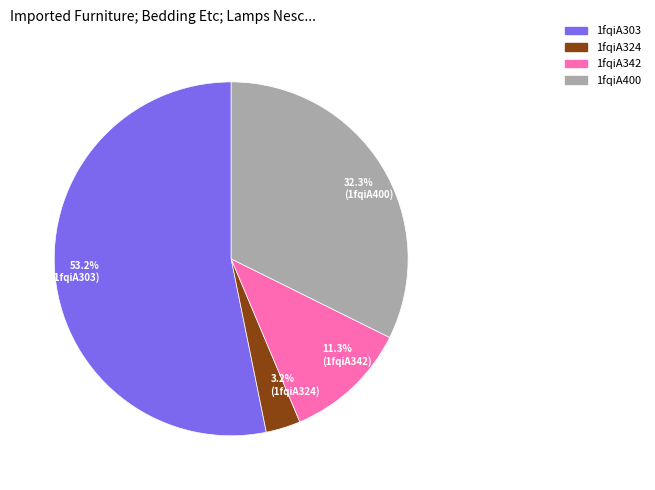

To the nearest percent, what portion does 1fqiA400 represent?

32%